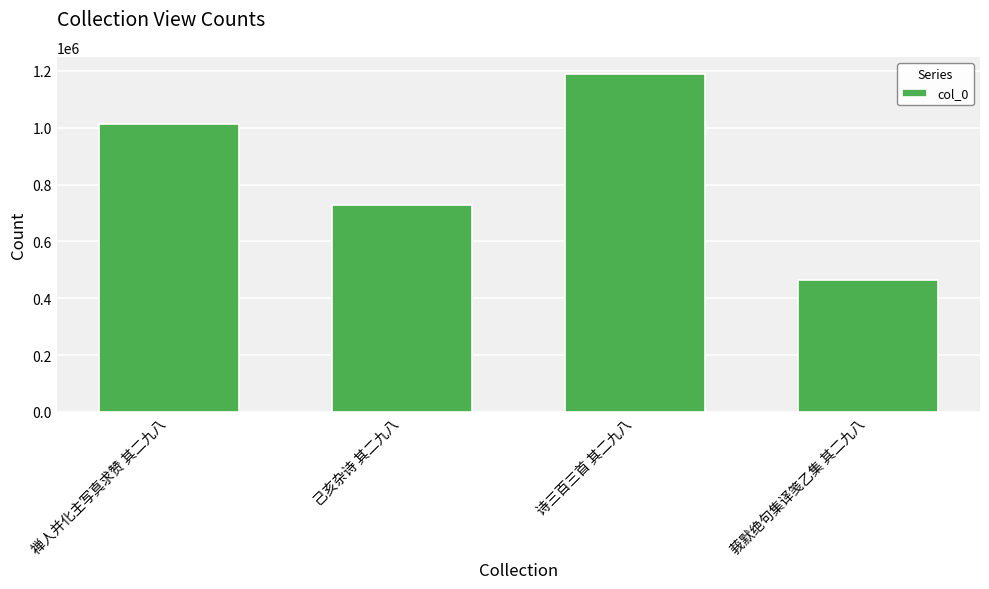

How many series are shown in this chart?

1